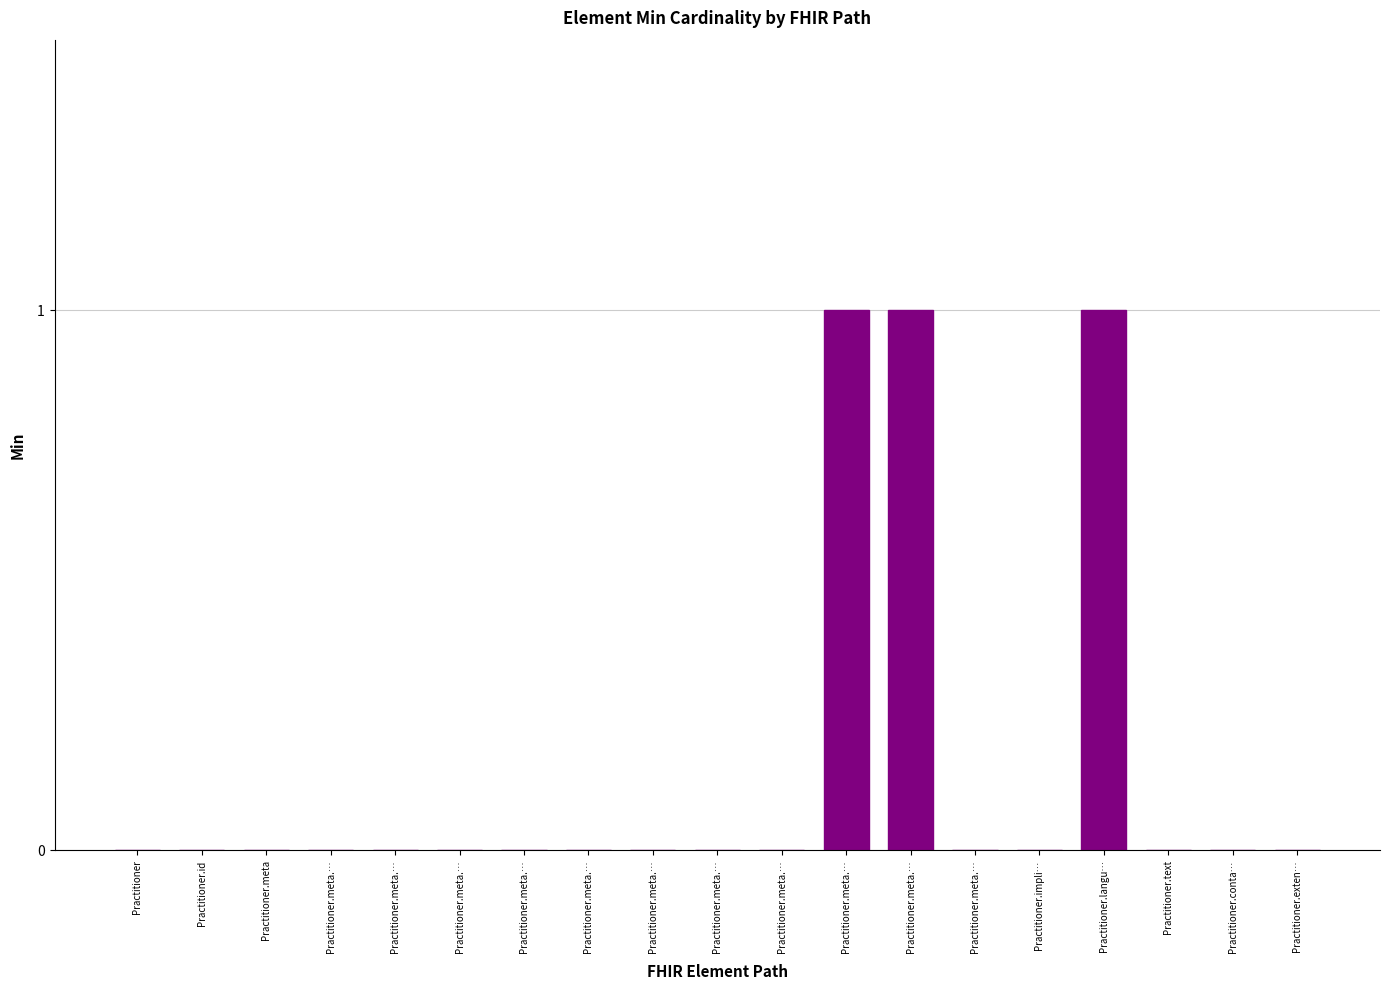

How many categories are shown in the chart?

19